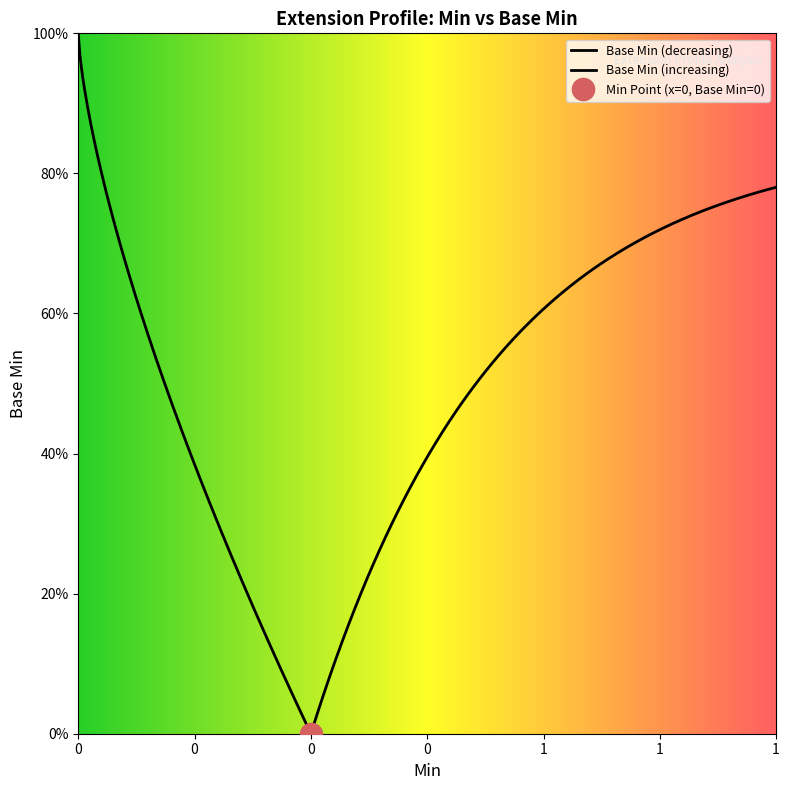

How many positive values are there?

2